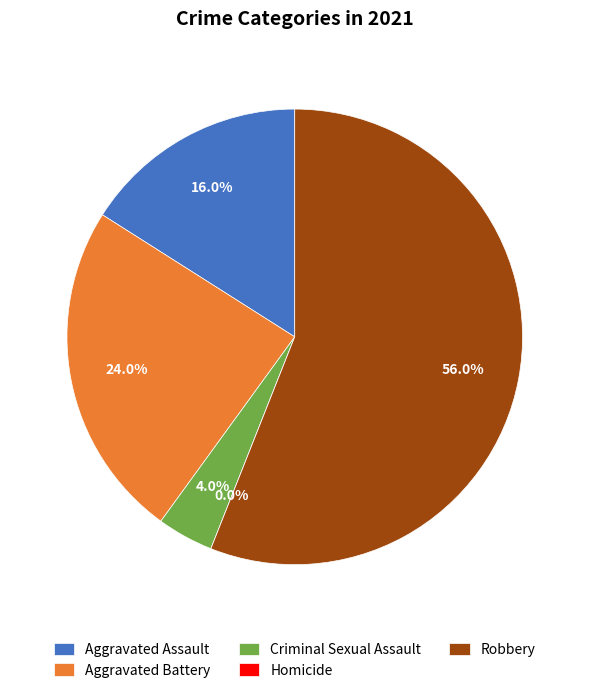

True or false: Homicide accounts for 0% of the total.

True